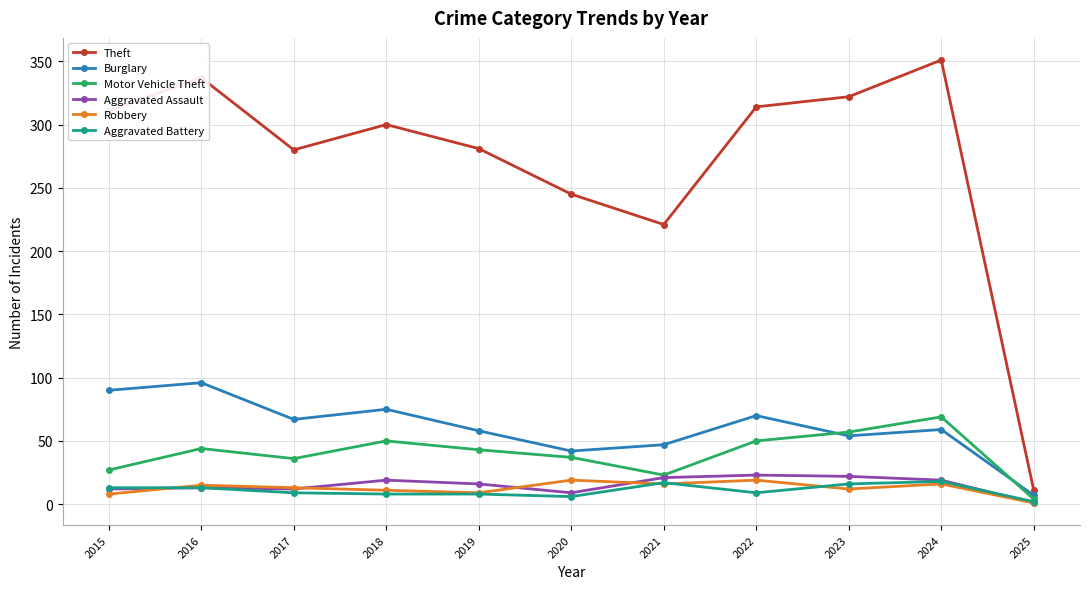

At which category does the chart reach its peak across all series?

2024